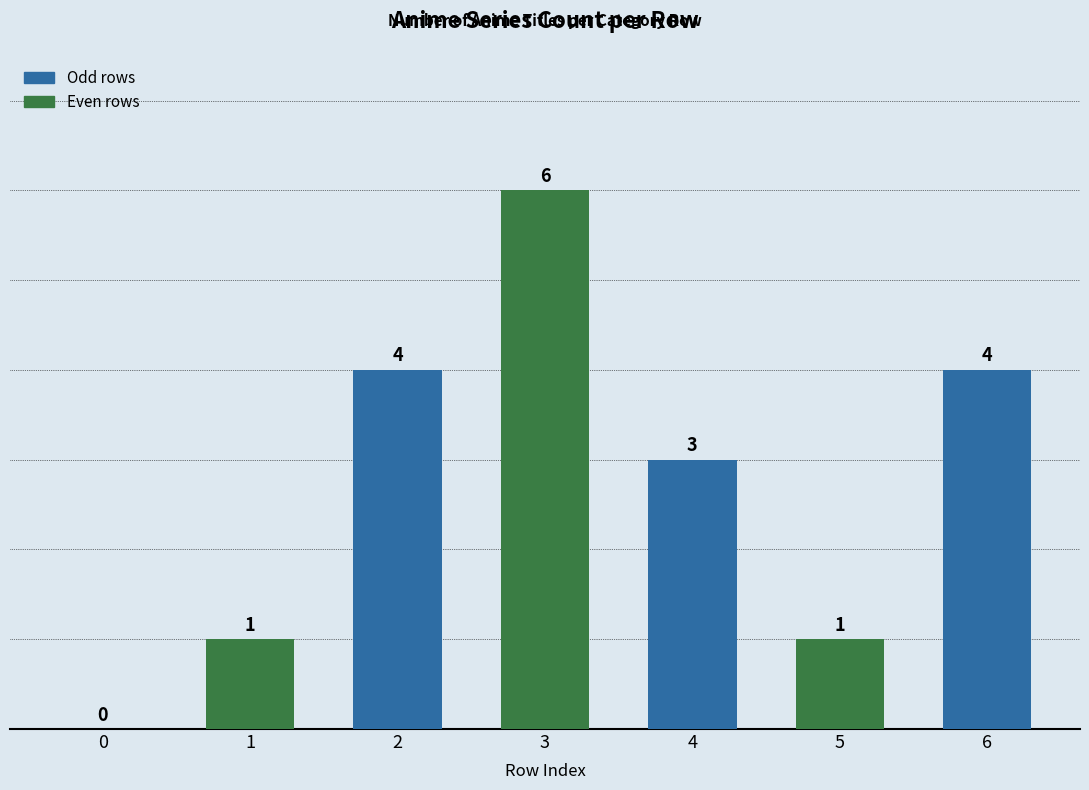

What is the change in value from 1 to 6?

+3